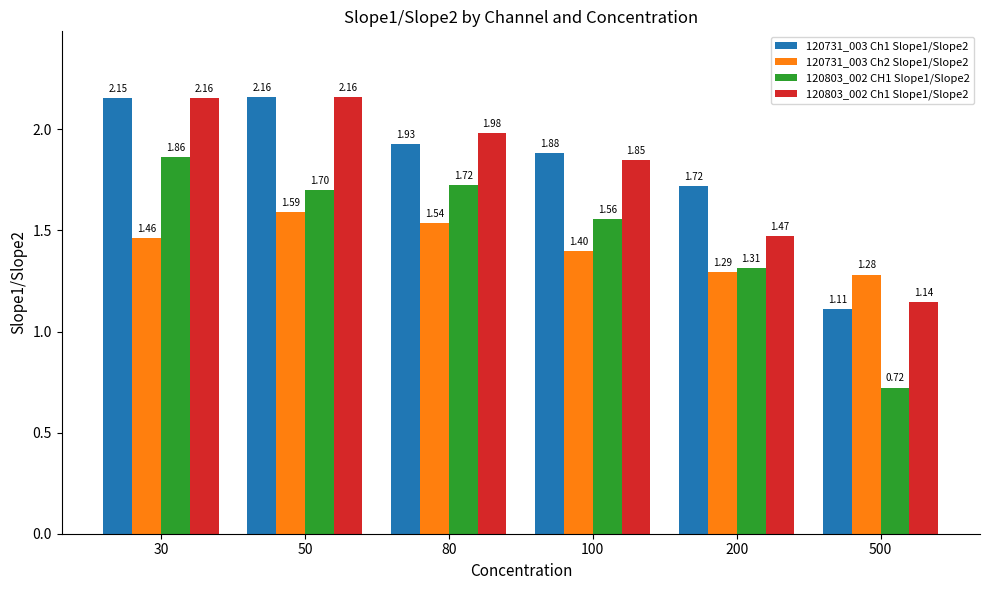

What is the sum of all 120731_003 Ch2 Slope1/Slope2 values?

8.6